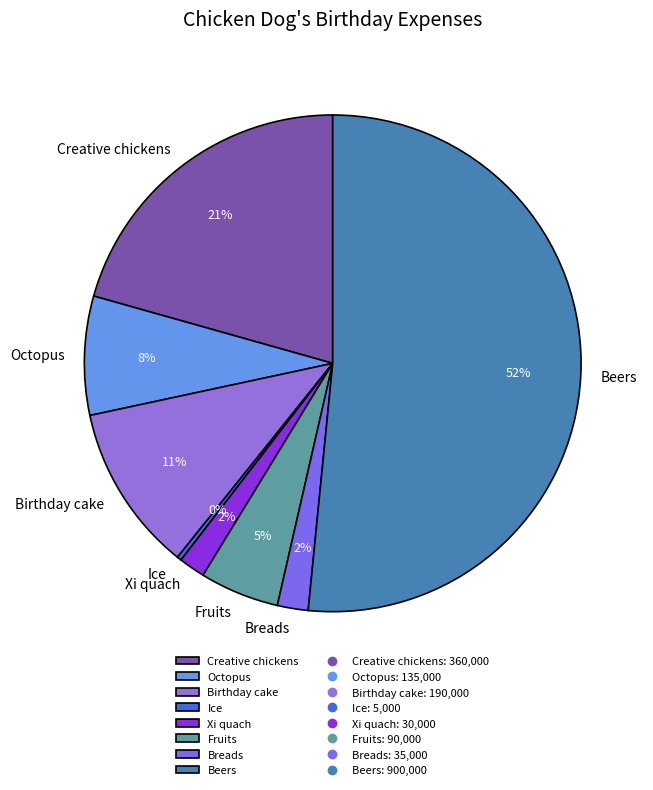

Is the sum of Fruits and Birthday cake greater than half?

No